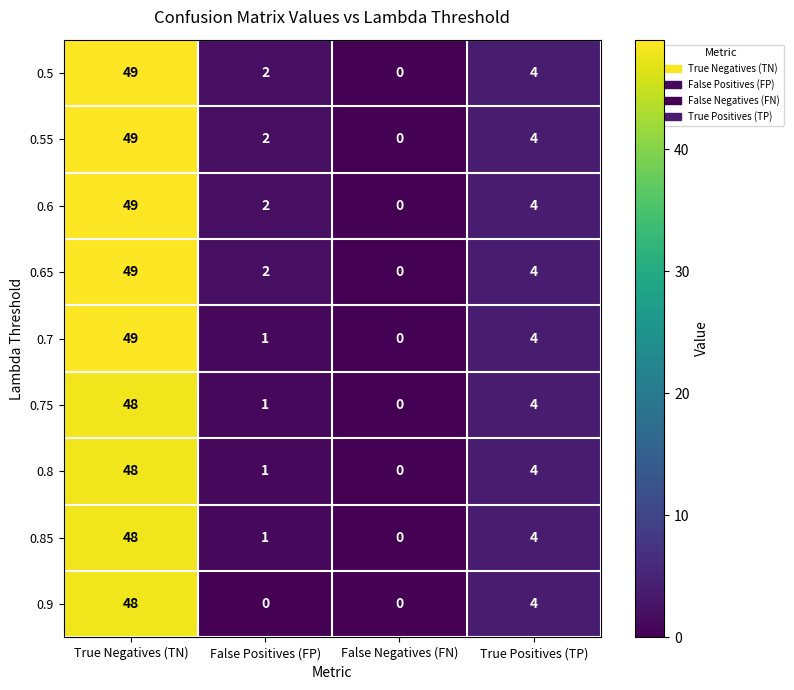

Is the value of 0.8 at True Positives (TP) greater than the value of 0.9 at True Negatives (TN)?

No